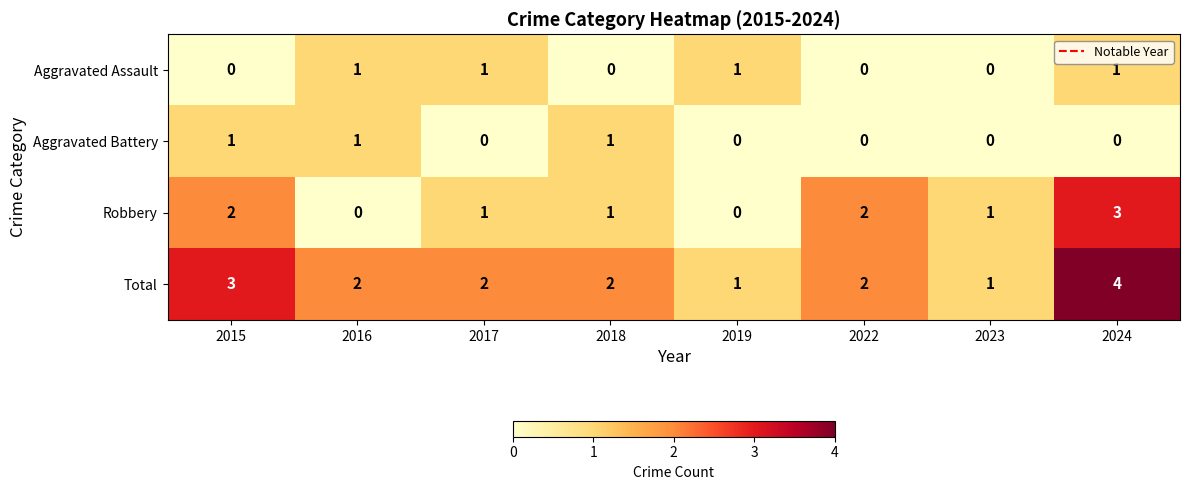

What is the sum of the Total values at 2017 and 2023?

3